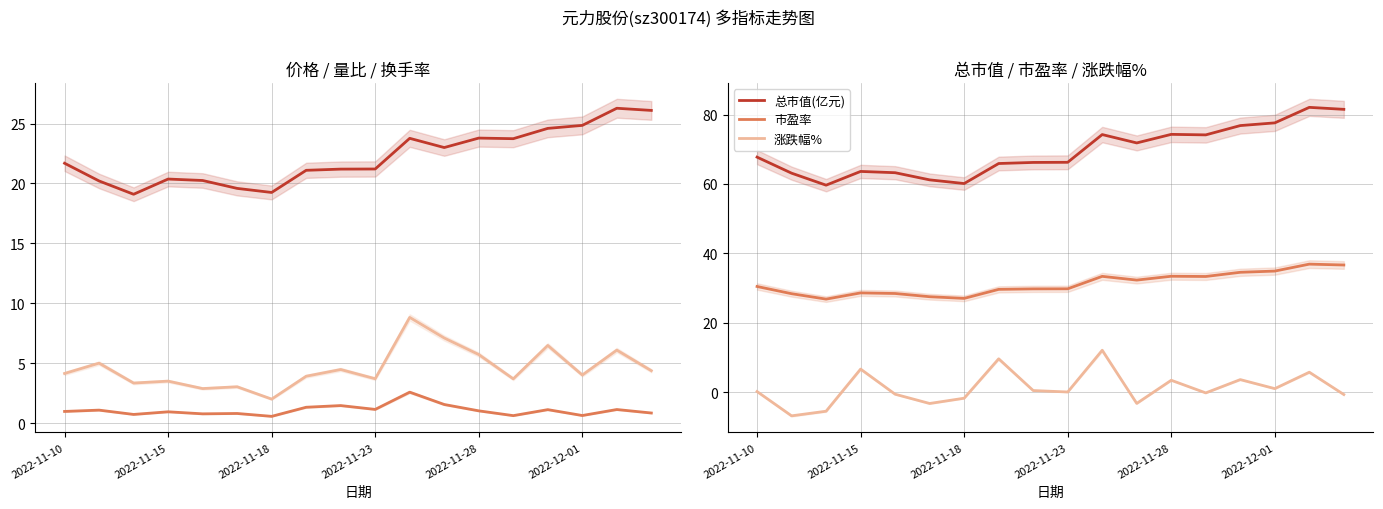

What is the value of the 价格 point at the 1st from the left?

21.7